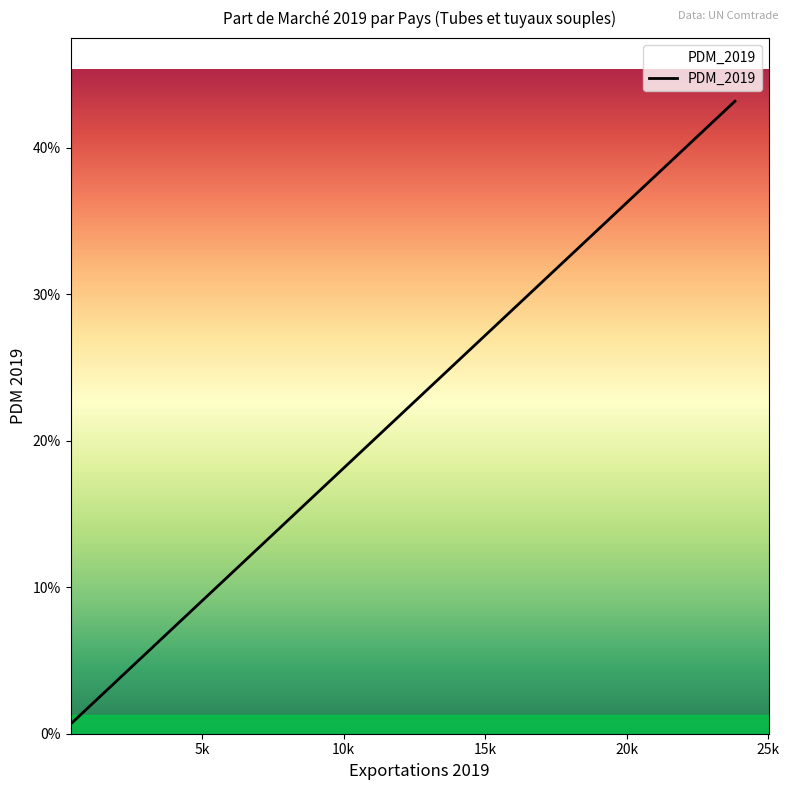

Does the chart have visible grid lines?

No